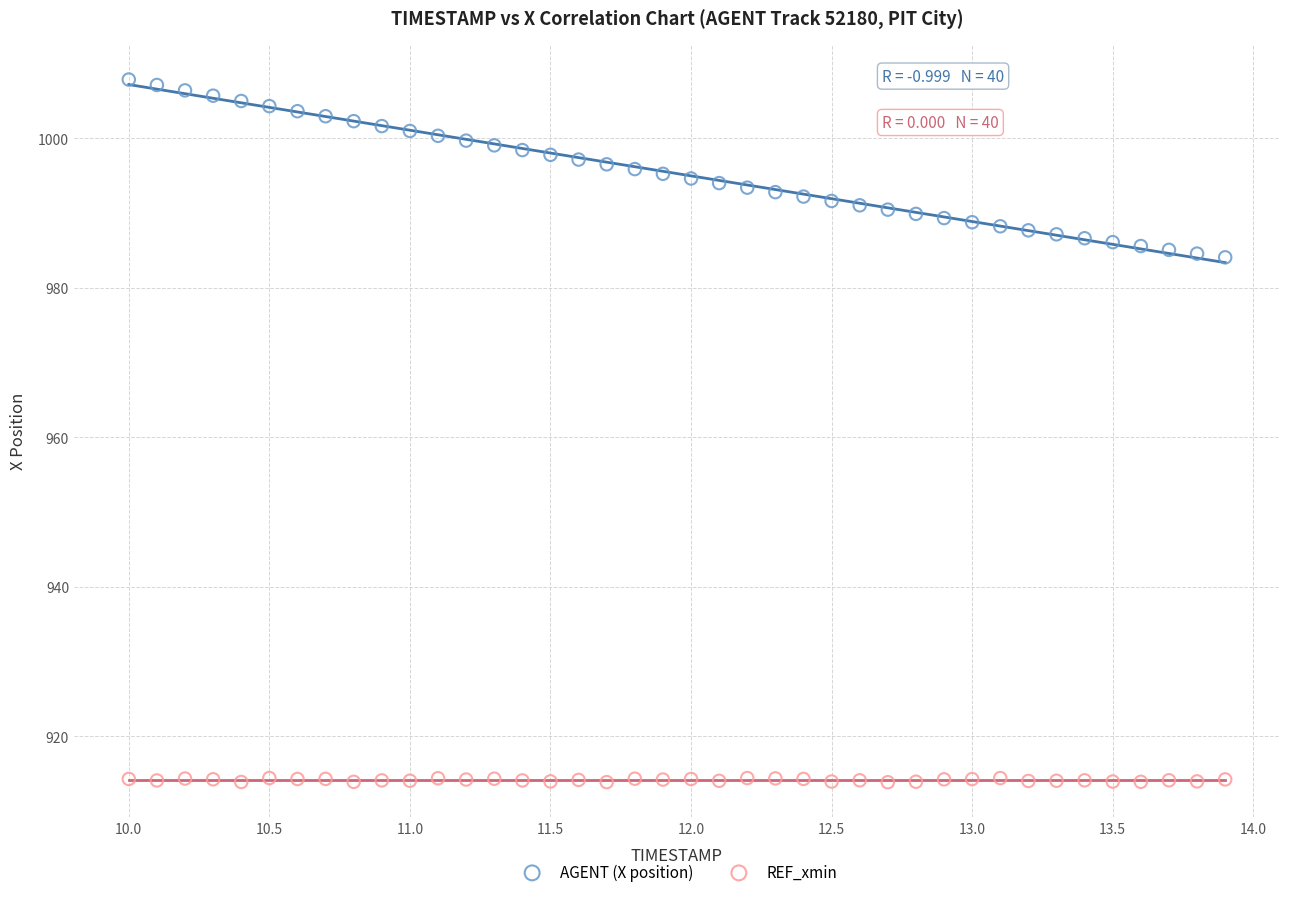

What are all the series names shown in the legend?

AGENT (X position), REF_xmin